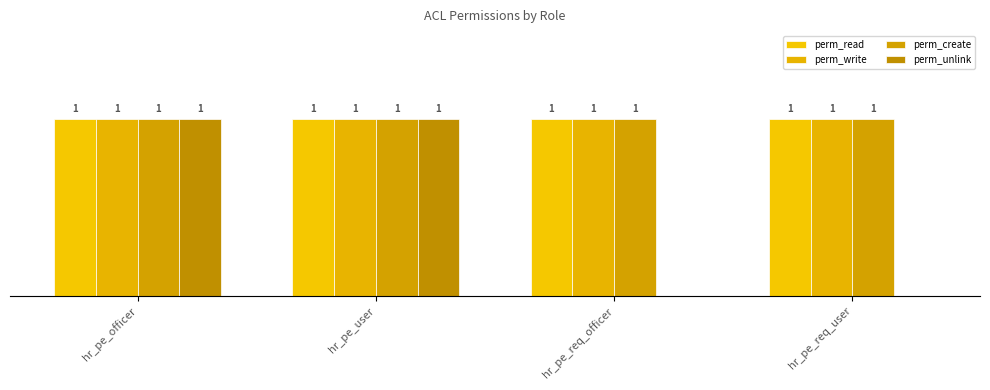

What is the value of the perm_create bar at the 1st from the left?

1